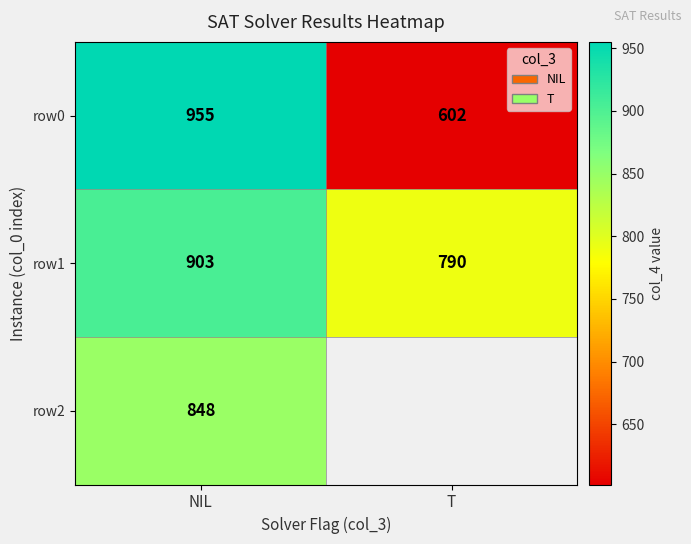

How many row1 values are between 790 and 903?

2